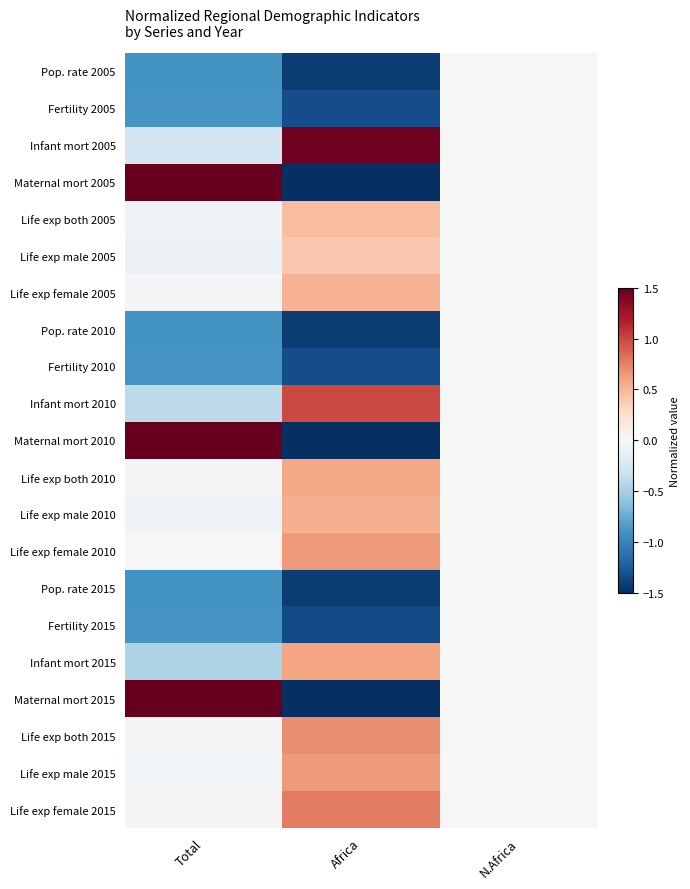

Reading left to right, what are all the values shown in this chart?

Pop. rate 2005: Total=-0.9	Africa=-1.4	N.Africa=0.0
Fertility 2005: Total=-0.9	Africa=-1.3	N.Africa=0.0
Infant mort 2005: Total=-0.3	Africa=1.5	N.Africa=0.0
Maternal mort 2005: Total=2.7	Africa=-1.5	N.Africa=0.0
Life exp both 2005: Total=-0.1	Africa=0.5	N.Africa=0.0
Life exp male 2005: Total=-0.1	Africa=0.4	N.Africa=0.0
Life exp female 2005: Total=-0.0	Africa=0.5	N.Africa=0.0
Pop. rate 2010: Total=-0.9	Africa=-1.4	N.Africa=0.0
Fertility 2010: Total=-0.9	Africa=-1.3	N.Africa=0.0
Infant mort 2010: Total=-0.4	Africa=1.0	N.Africa=0.0
Maternal mort 2010: Total=2.2	Africa=-1.5	N.Africa=0.0
Life exp both 2010: Total=-0.0	Africa=0.6	N.Africa=0.0
Life exp male 2010: Total=-0.1	Africa=0.5	N.Africa=0.0
Life exp female 2010: Total=-0.0	Africa=0.6	N.Africa=0.0
Pop. rate 2015: Total=-0.9	Africa=-1.4	N.Africa=0.0
Fertility 2015: Total=-0.9	Africa=-1.3	N.Africa=0.0
Infant mort 2015: Total=-0.5	Africa=0.6	N.Africa=0.0
Maternal mort 2015: Total=1.8	Africa=-1.5	N.Africa=0.0
Life exp both 2015: Total=-0.0	Africa=0.7	N.Africa=0.0
Life exp male 2015: Total=-0.0	Africa=0.6	N.Africa=0.0
Life exp female 2015: Total=0.0	Africa=0.8	N.Africa=0.0